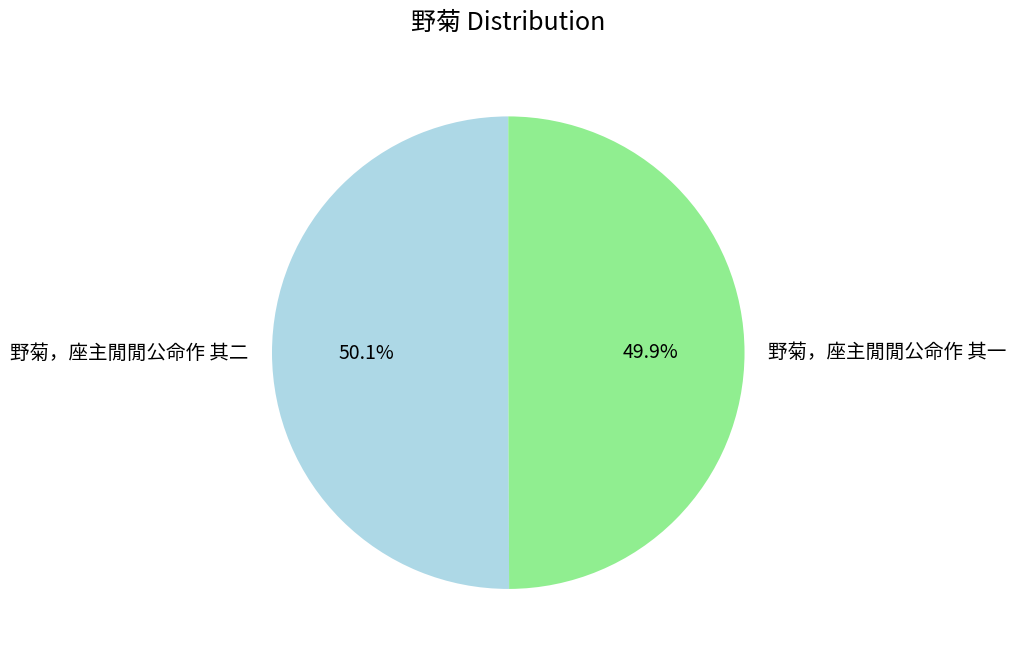

Approximately how many times larger is the value at 野菊，座主閒閒公命作 其二 compared to 野菊，座主閒閒公命作 其一?

1.0